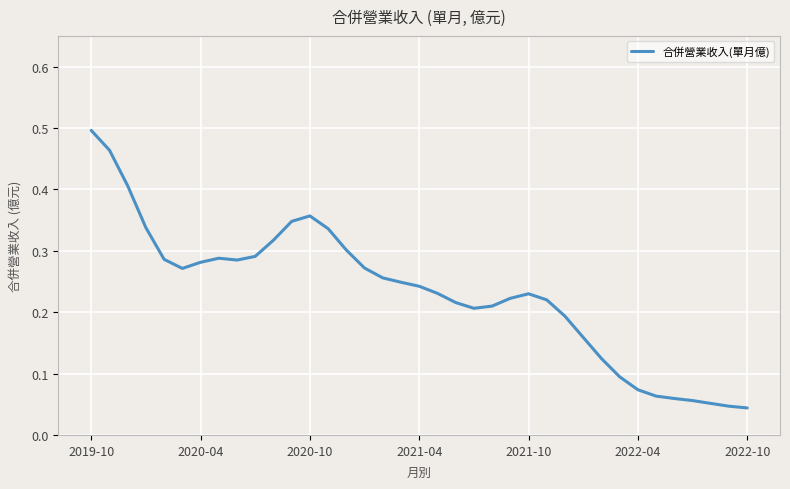

What is the average value?

0.2